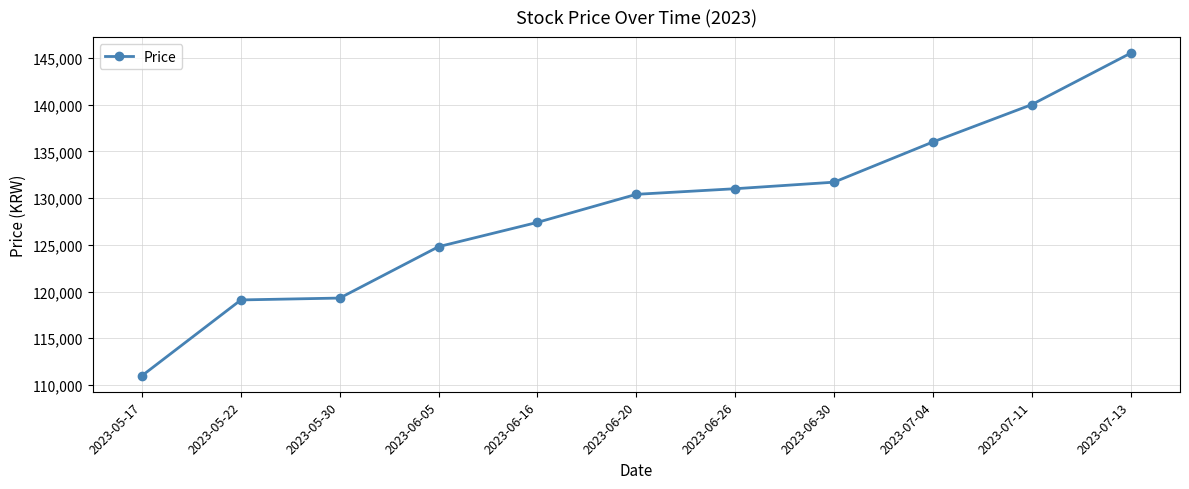

What is the sum of the values at 2023-07-04 and 2023-06-30?

267700